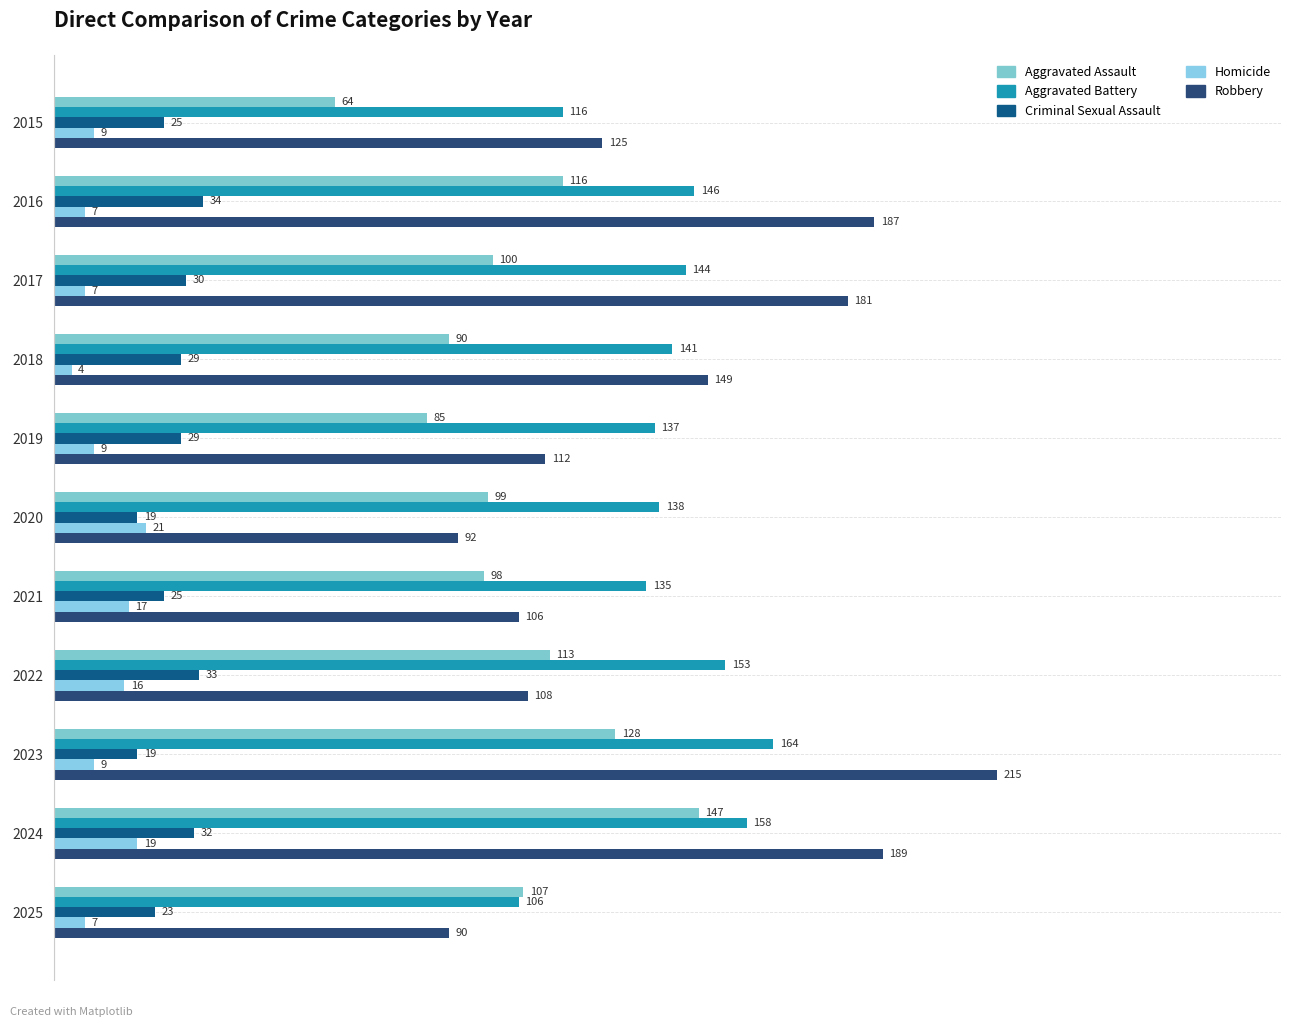

Where is Aggravated Assault nearest to the value 105?

2025